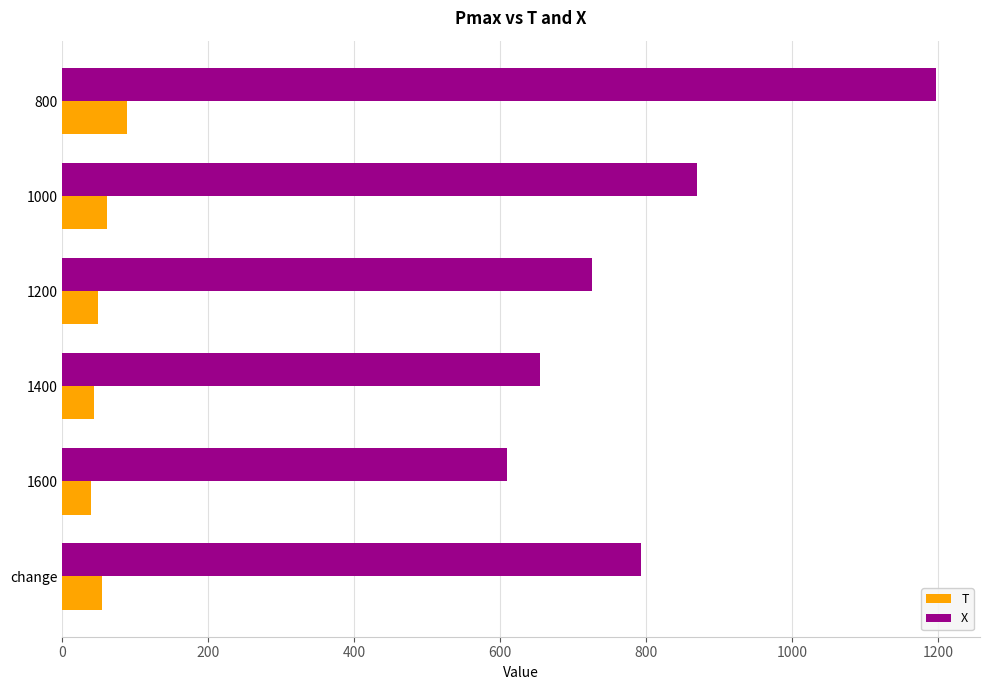

Is the value of X at 1000 greater than the value of T at 1400?

Yes